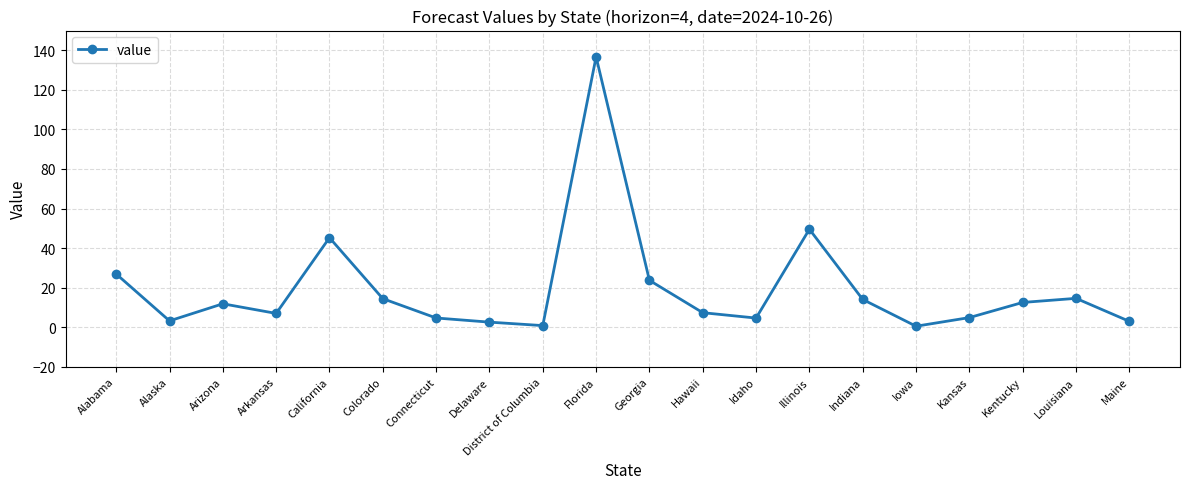

The value at Alaska is 3.2. True or false?

True